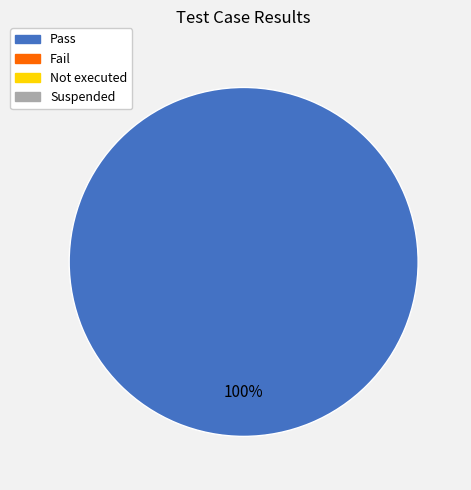

How many slices are in this pie chart?

1